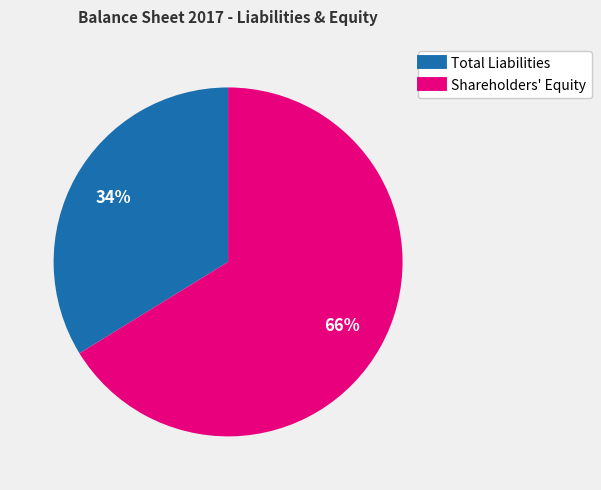

Which slice is the largest?

Shareholders' Equity